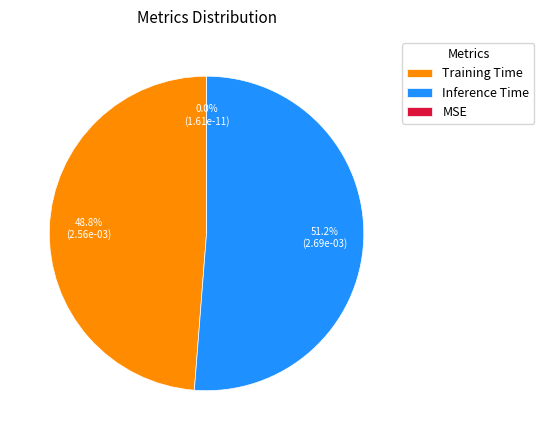

What is the largest slice in the pie chart?

Inference Time